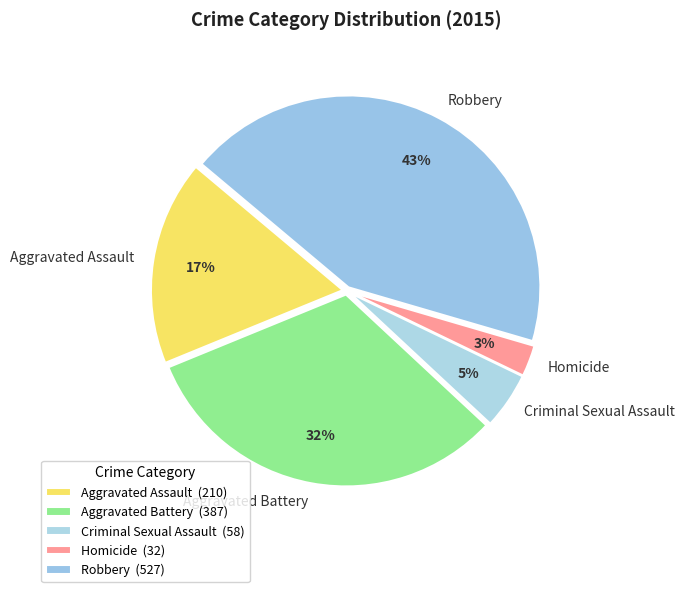

How many segments does this pie chart have?

5